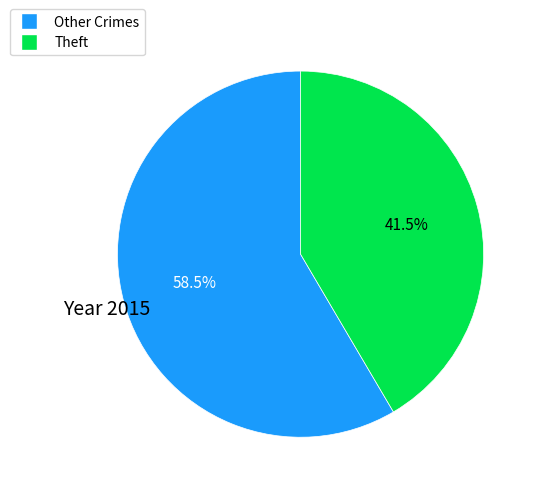

Does any single category account for the majority?

Yes